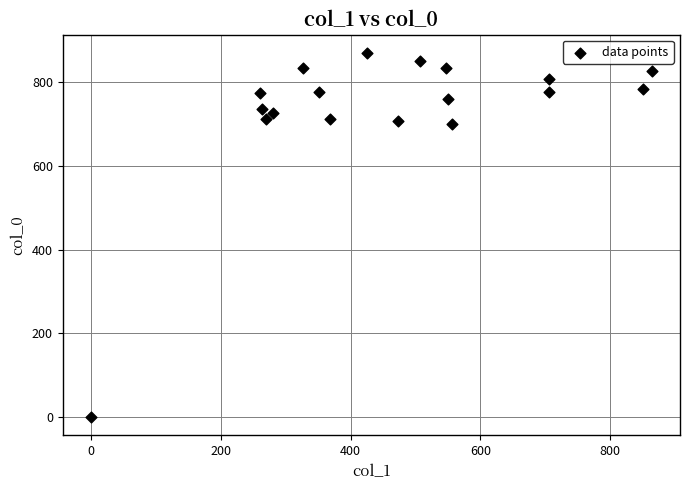

What is the range of Y values (max minus min)?

870.0